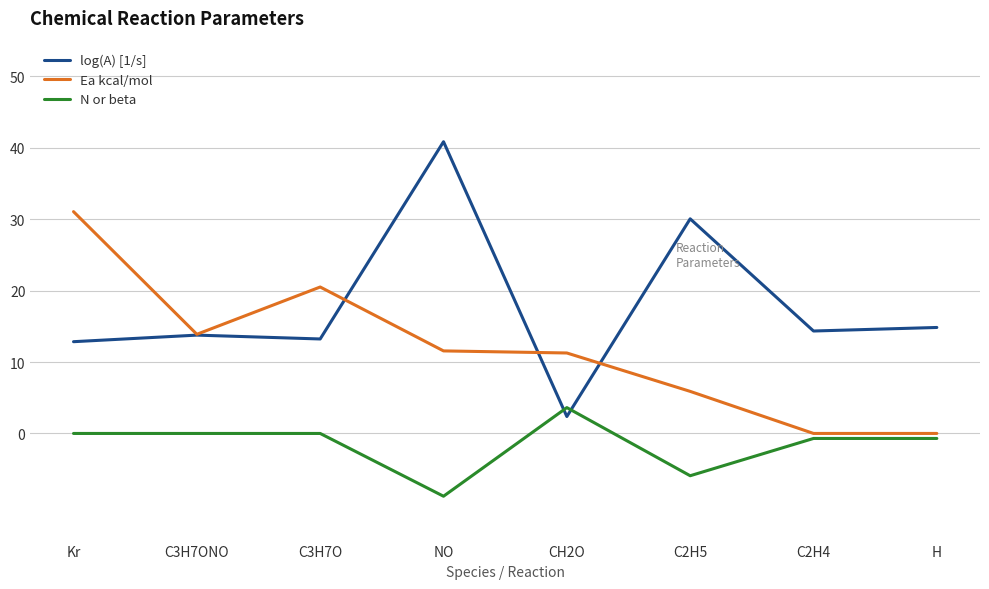

Count the number of data series in this chart.

3